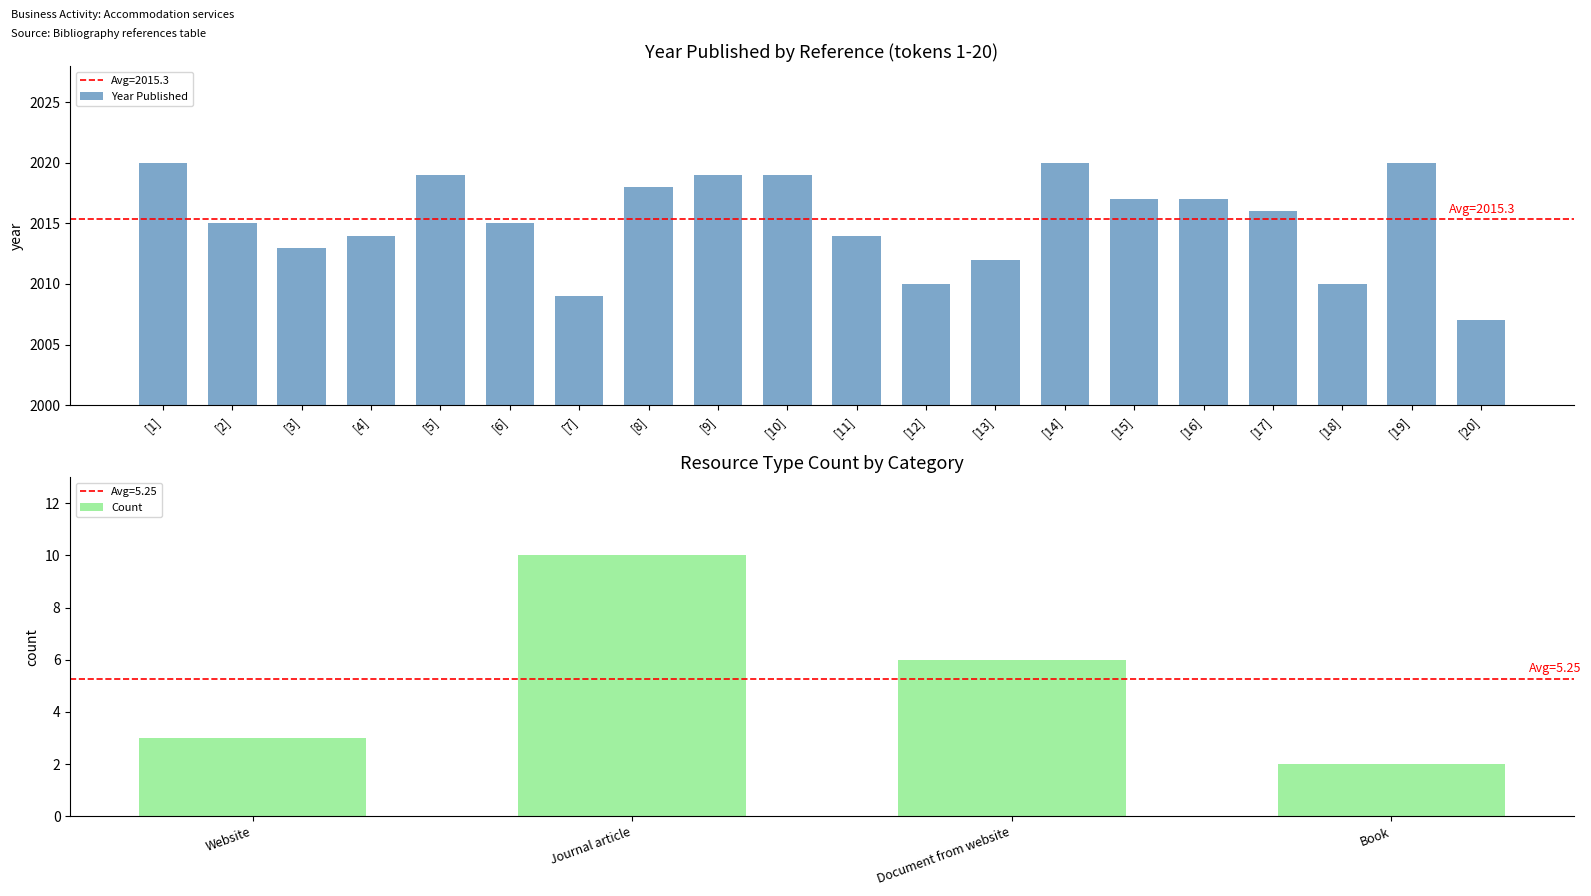

How many data points are less than 2016?

10